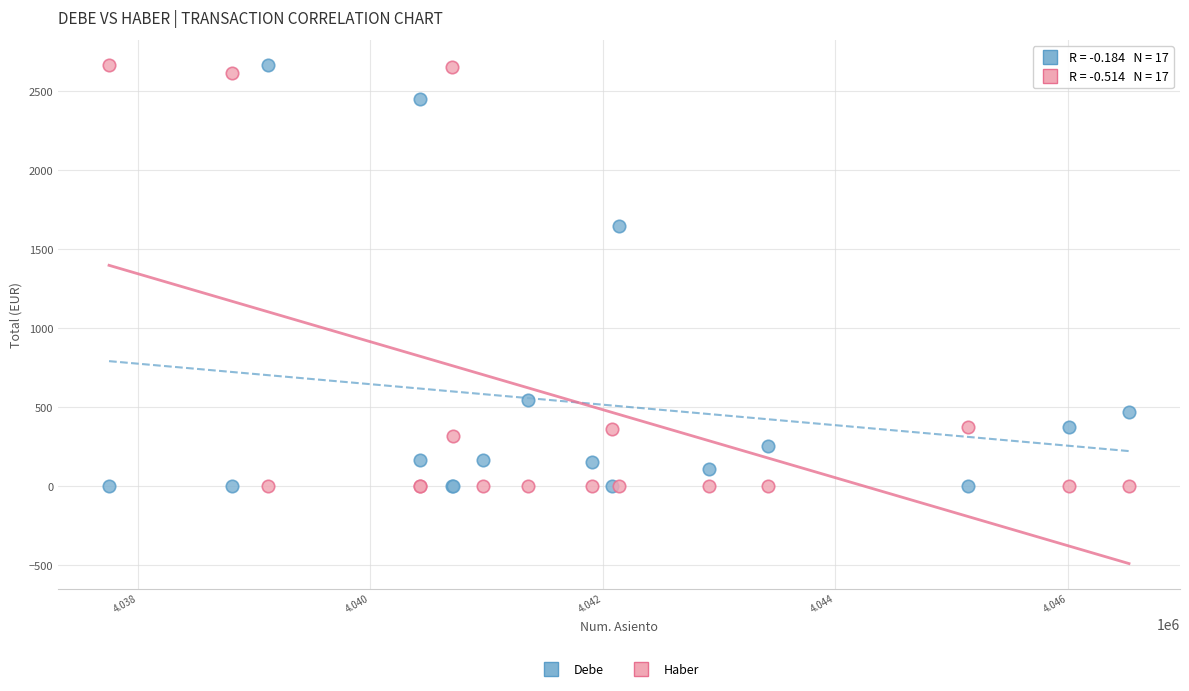

What is the X range (max minus min) for the scatter plot?

8774.0